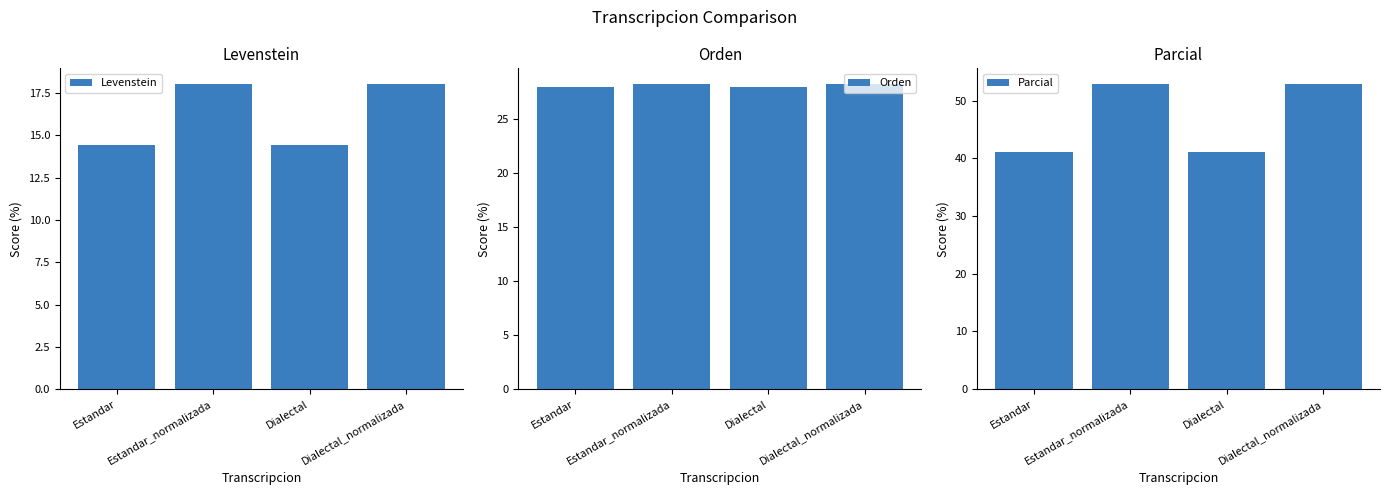

Is the value of Levenstein at Estandar_normalizada greater than the value of Parcial at Estandar?

No